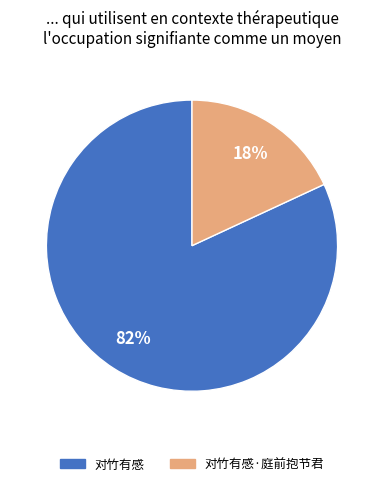

To the nearest percent, what is the difference between the largest and smallest slice percentages?

64%